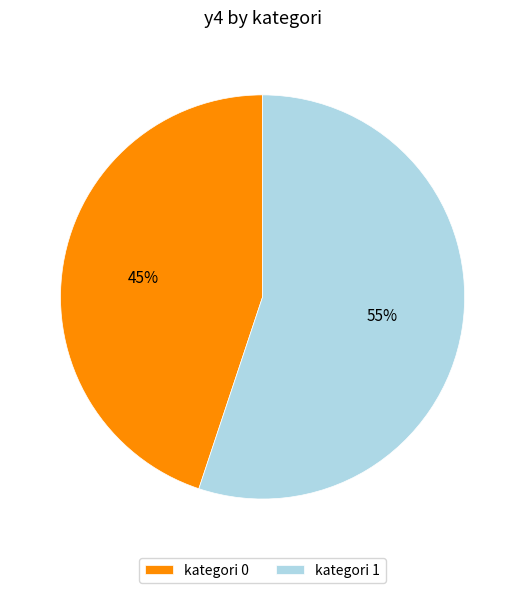

Which category has the biggest portion of the pie?

kategori 1